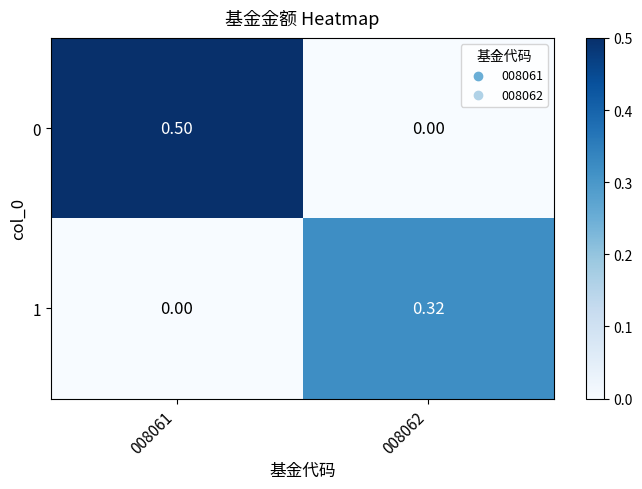

Is the value of 1 at 008062 greater than the value of 0 at 008062?

Yes